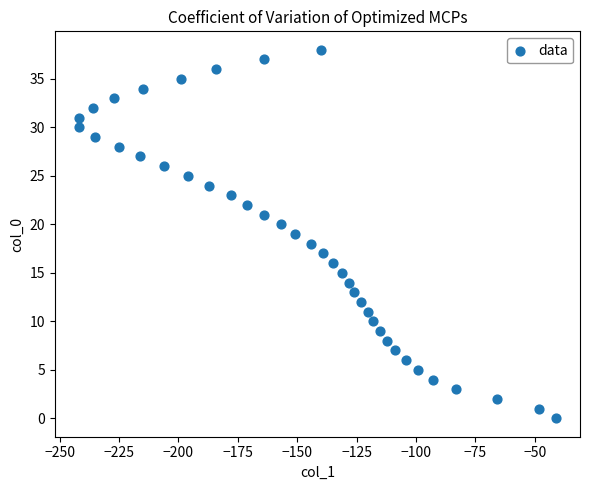

What is the range of Y values (max minus min)?

38